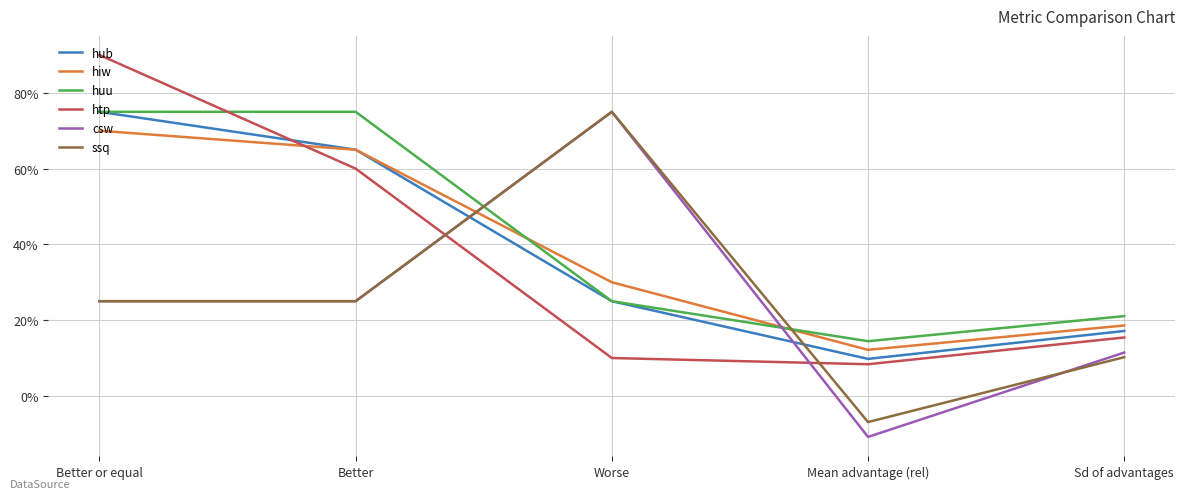

At which label does csw reach its minimum?

Mean advantage (rel)